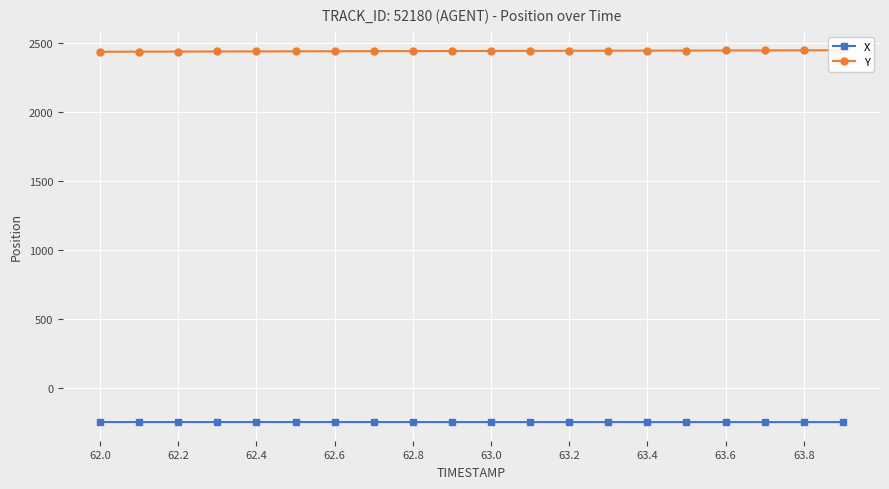

Rank the series by their average value, from lowest to highest.

X, Y